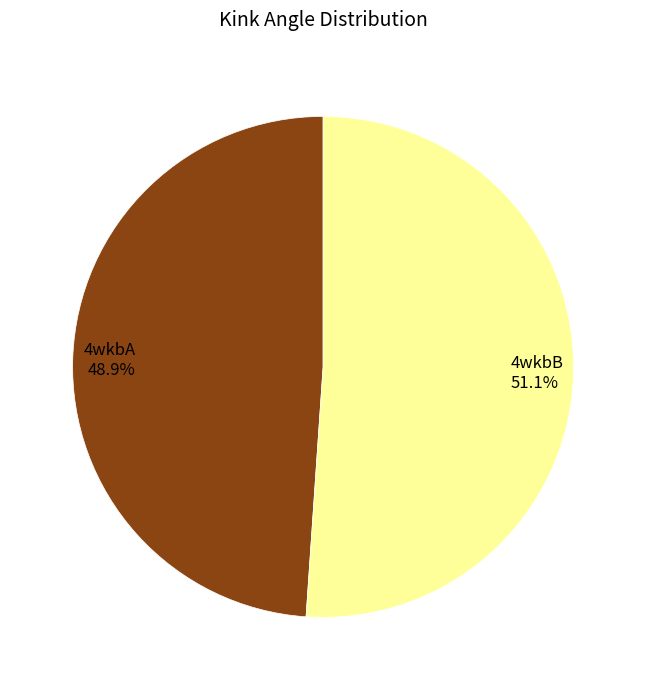

True or false: 4wkbA accounts for 43% of the total.

False